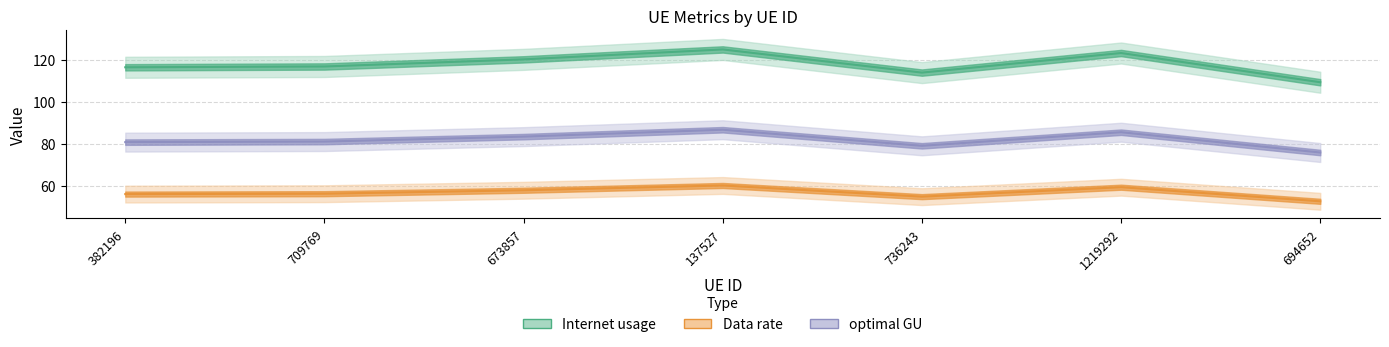

What is the greatest value displayed?

125.0